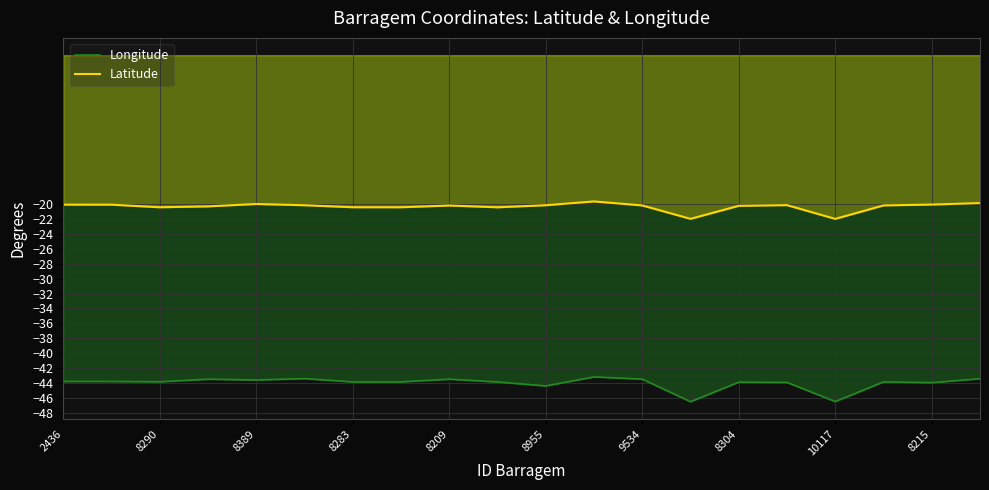

Which series has the largest total across all categories?

Latitude